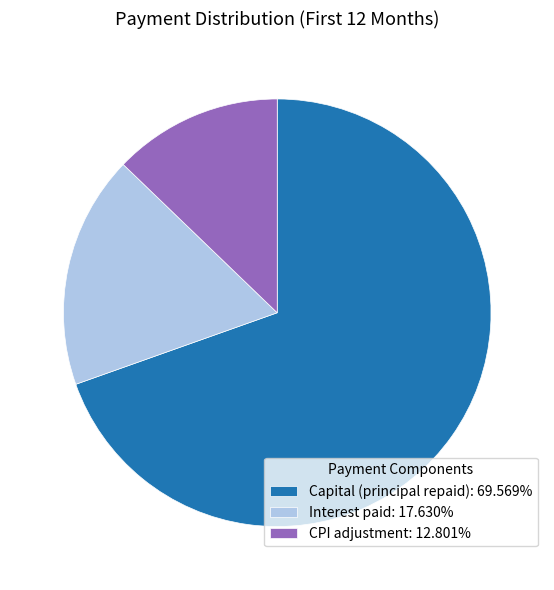

What is the ratio of the value at Interest paid: 17.630% to the value at CPI adjustment: 12.801%?

1.4